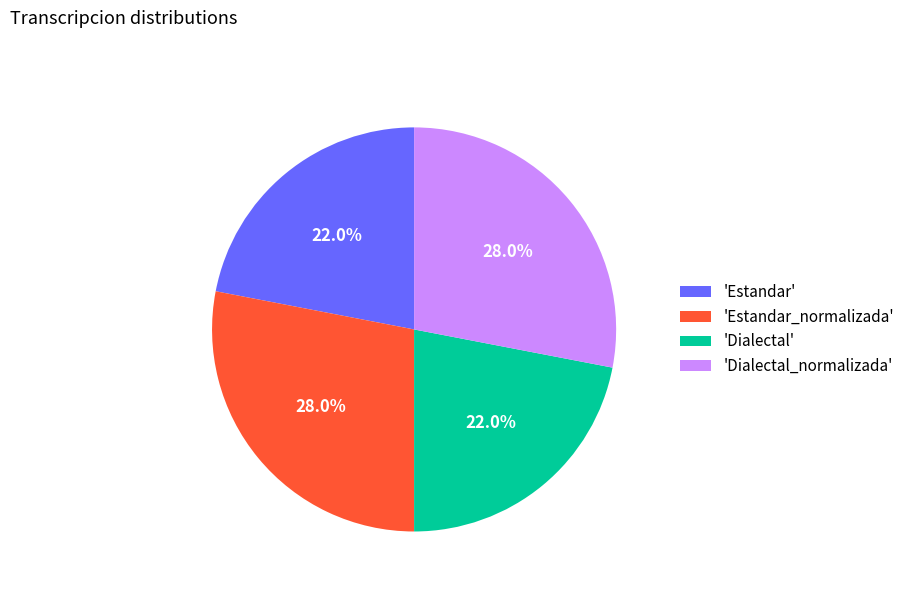

Count the number of slices in the pie.

4